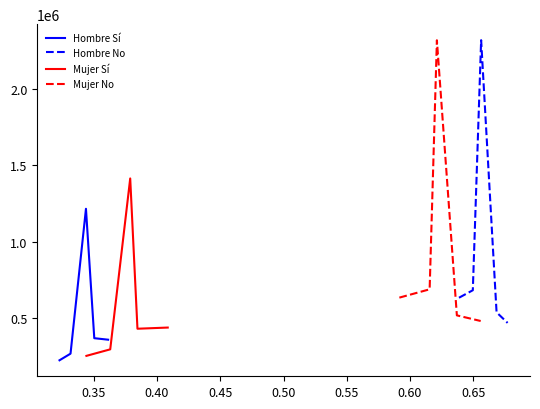

What is the lowest value of the Mujer Sí series?

251905